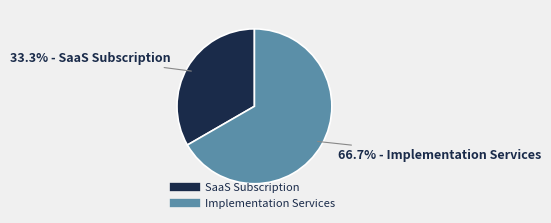

To the nearest percent, what is the difference between the largest and smallest slice percentages?

33%